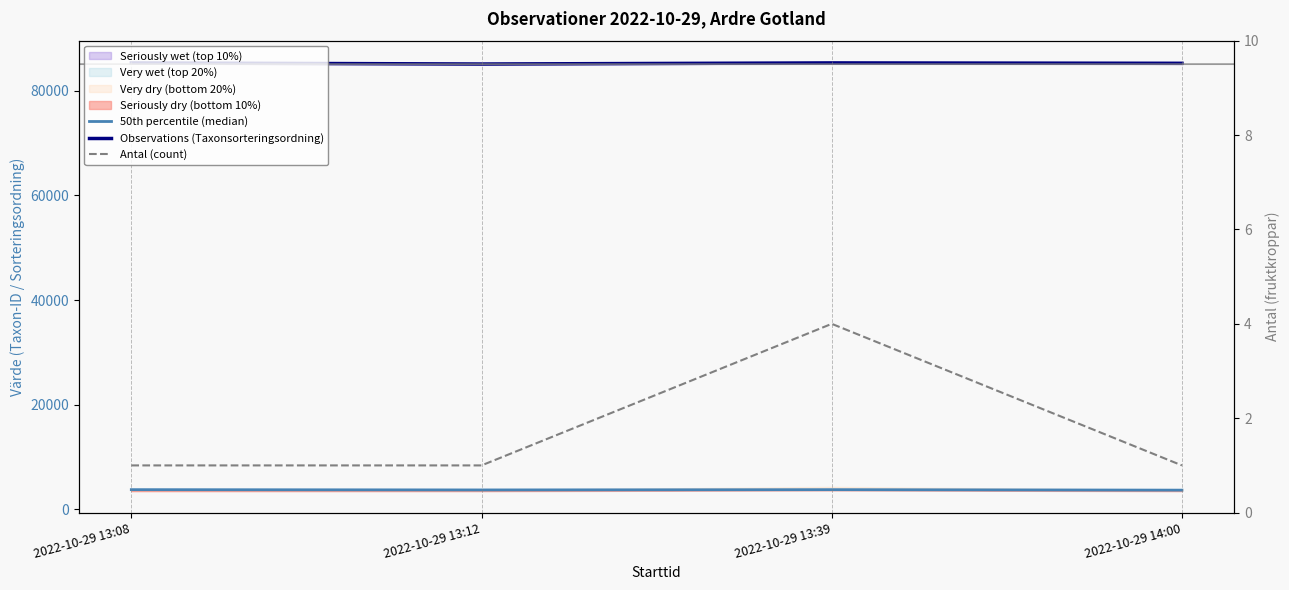

Does the chart display data point markers on the line(s)?

No